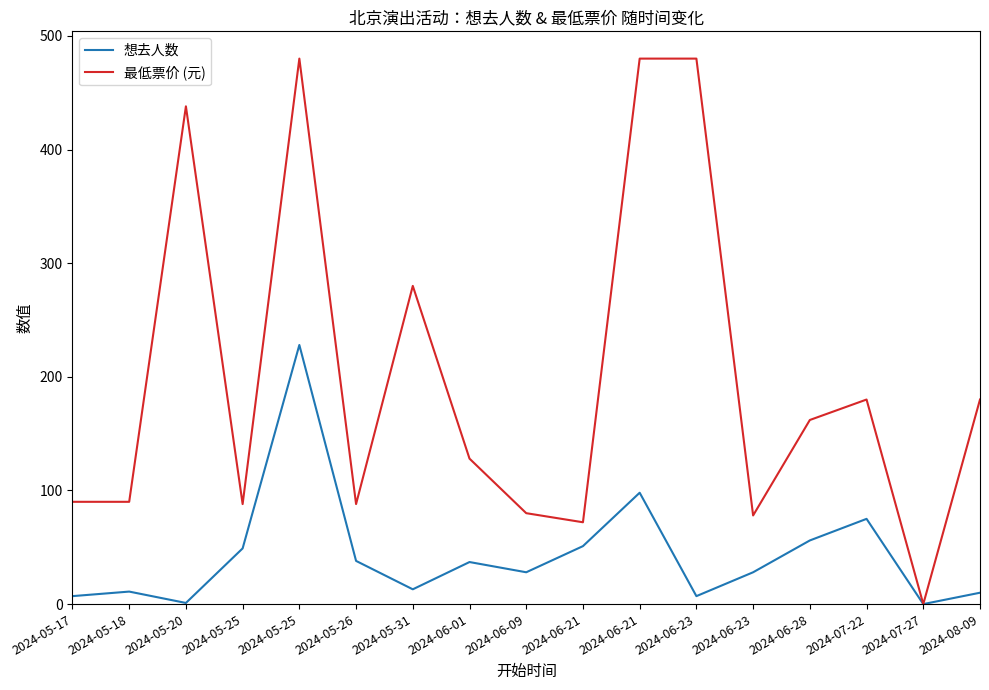

What is the difference between the highest and lowest values at 2024-05-17?

83